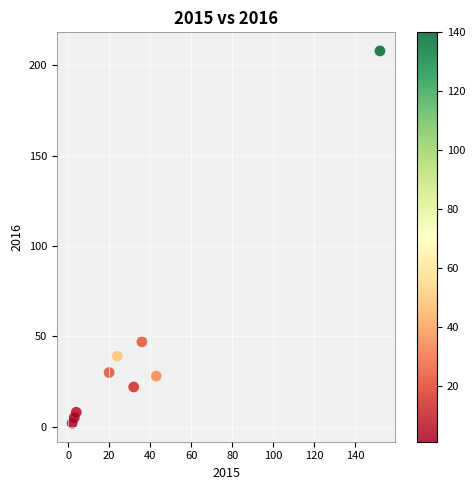

What Y value in the scatter plot is closest to 105?

47